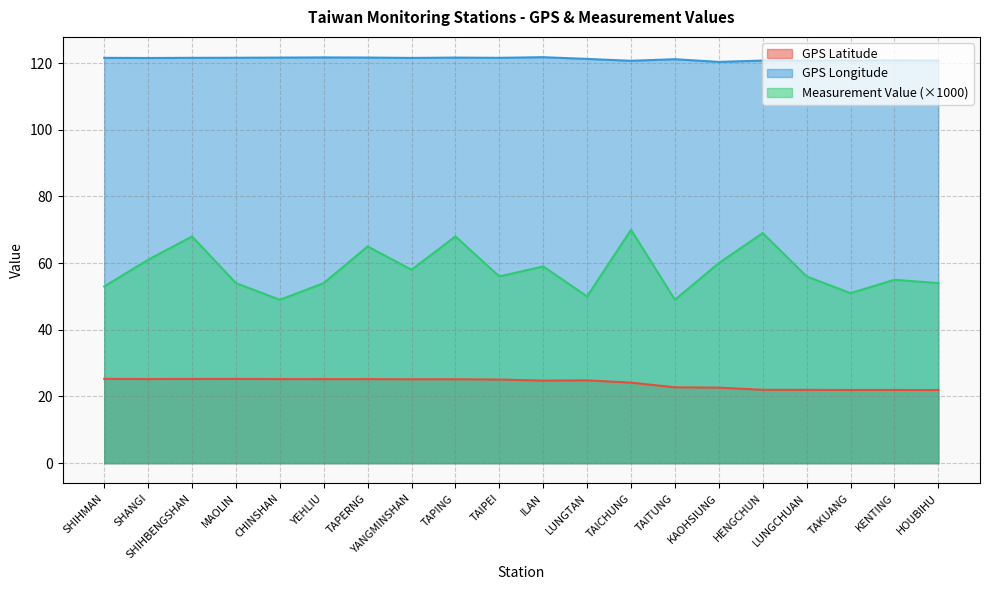

Rank the categories by Measurement Value value from lowest to highest.

CHINSHAN, TAITUNG, LUNGTAN, TAKUANG, SHIHMAN, MAOLIN, YEHLIU, HOUBIHU, KENTING, TAIPEI, LUNGCHUAN, YANGMINSHAN, ILAN, KAOHSIUNG, SHANGI, TAPERNG, SHIHBENGSHAN, TAPING, HENGCHUN, TAICHUNG